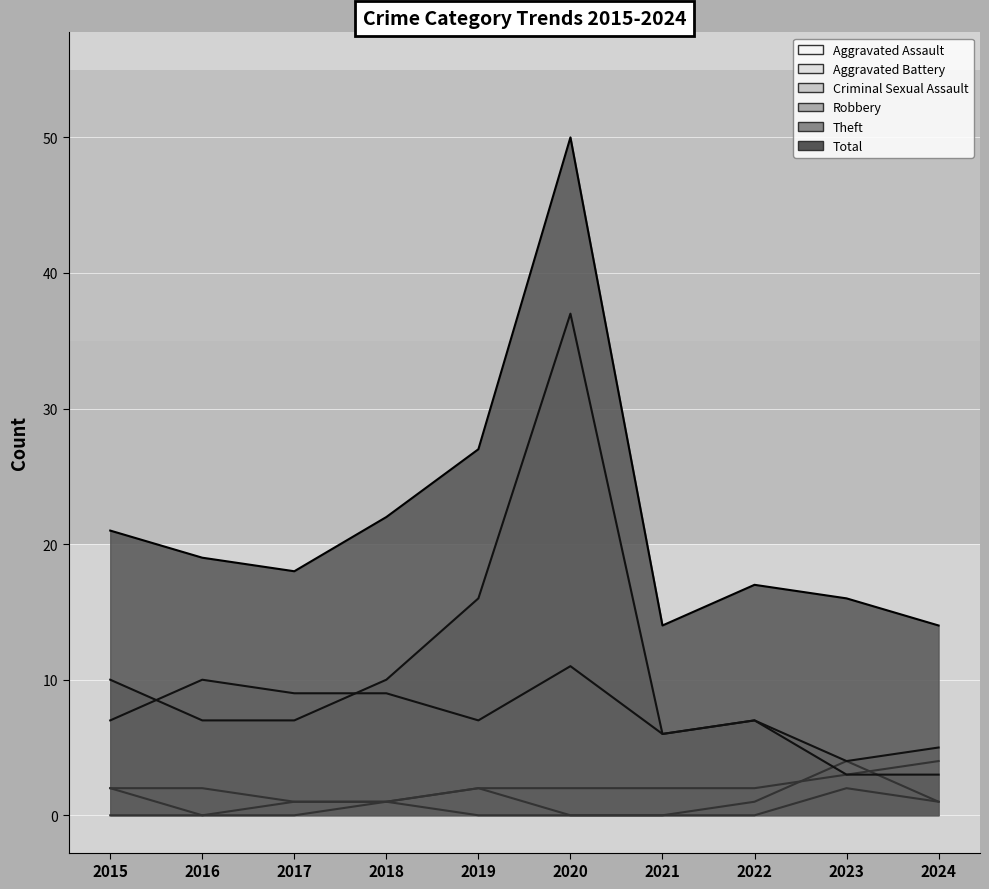

What is the spread (max minus min) of values at 2020?

50